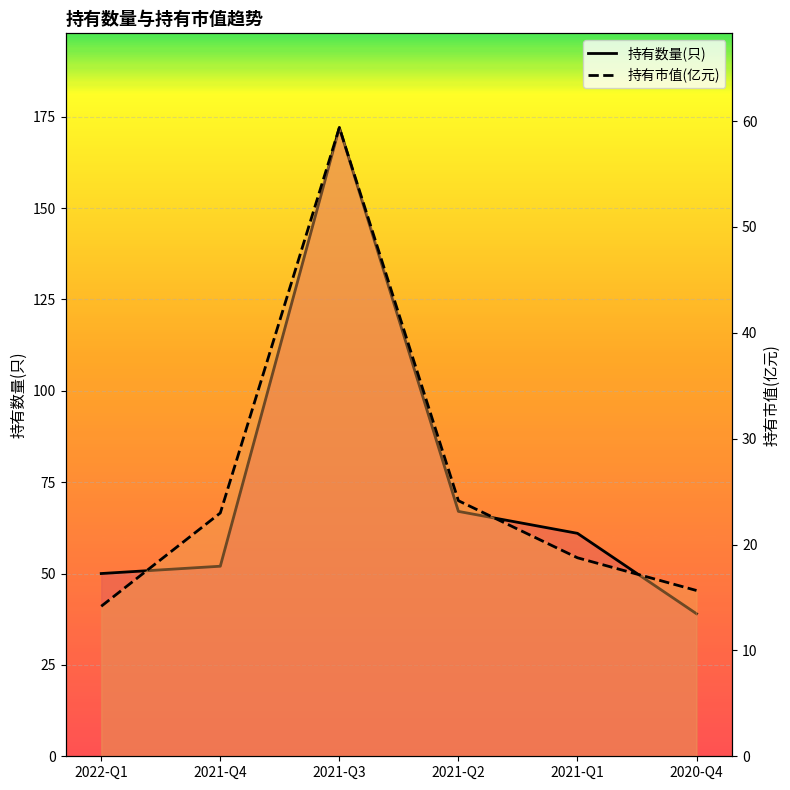

At which category is the sum across all series the highest?

2021-Q3